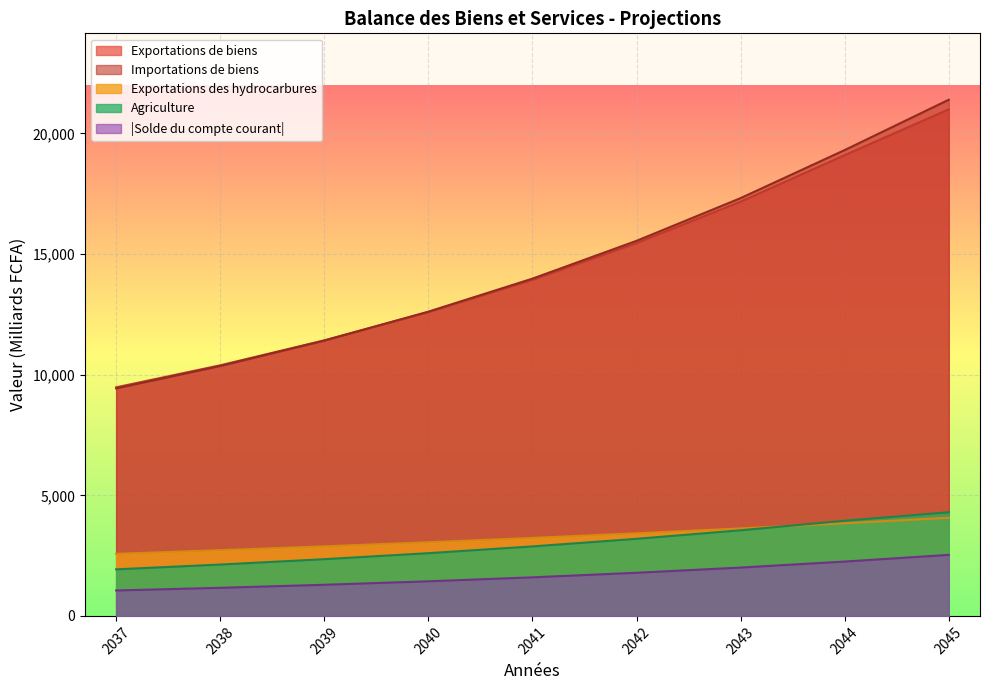

The Solde des Biens et Services series shows -2752.1 at 2043. True or false?

False